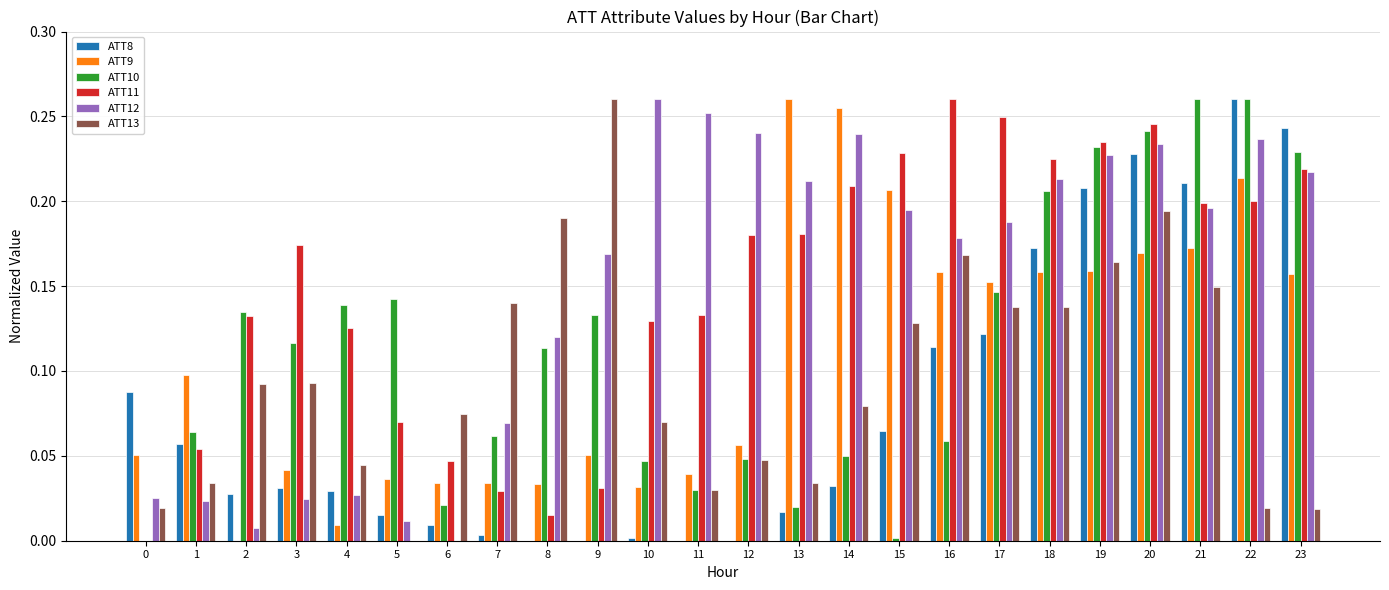

How many series are shown in this chart?

6